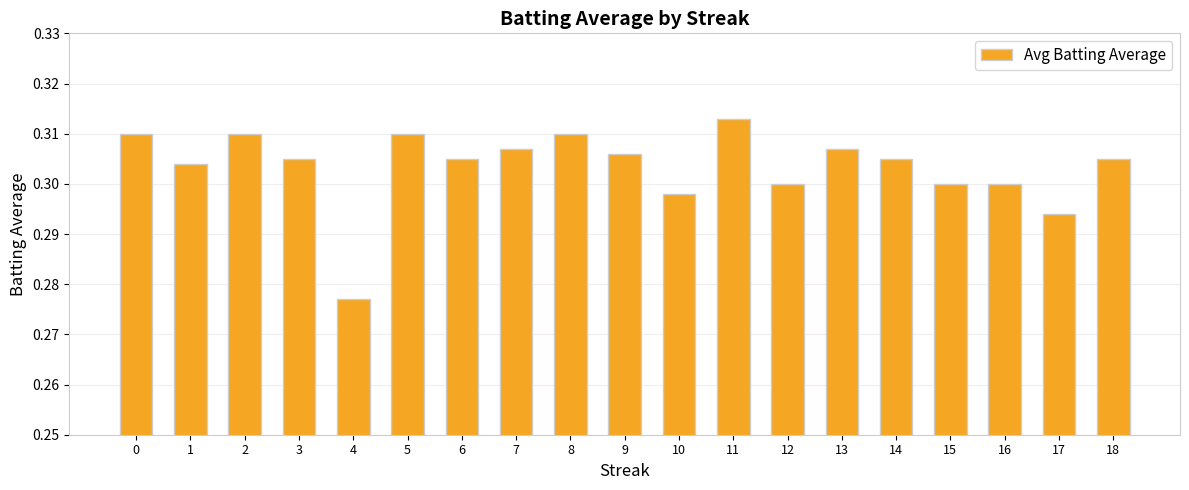

The chart shows a value of 0.3 at 13. True or false?

True